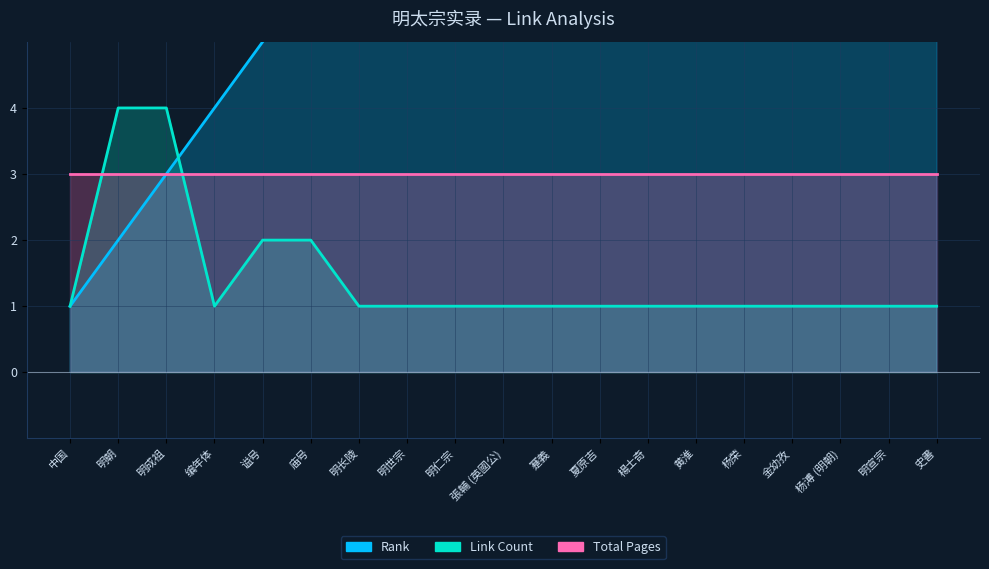

Which series has the widest spread of values?

Rank